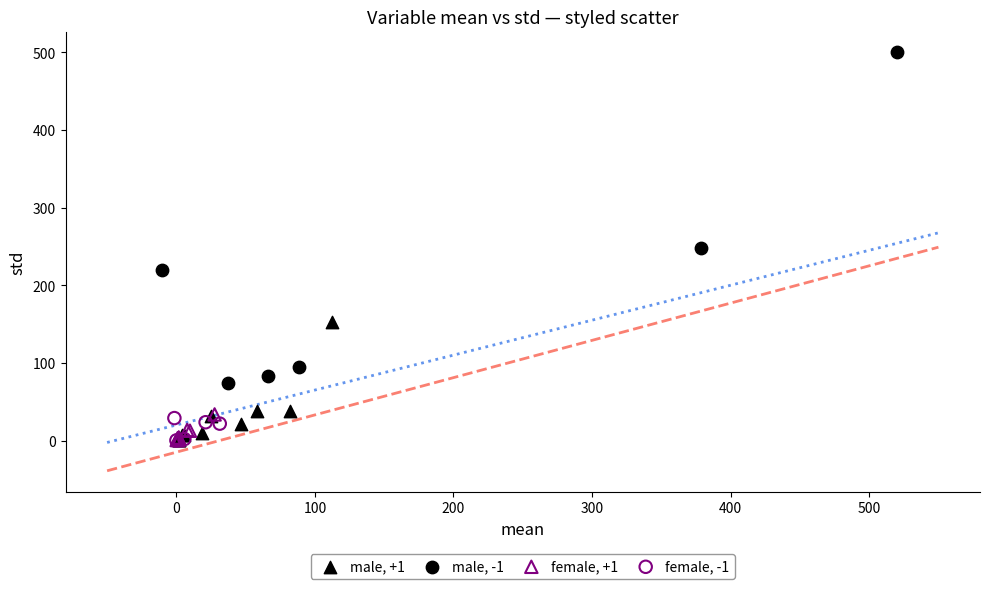

Which series reaches the maximum Y coordinate?

male, -1